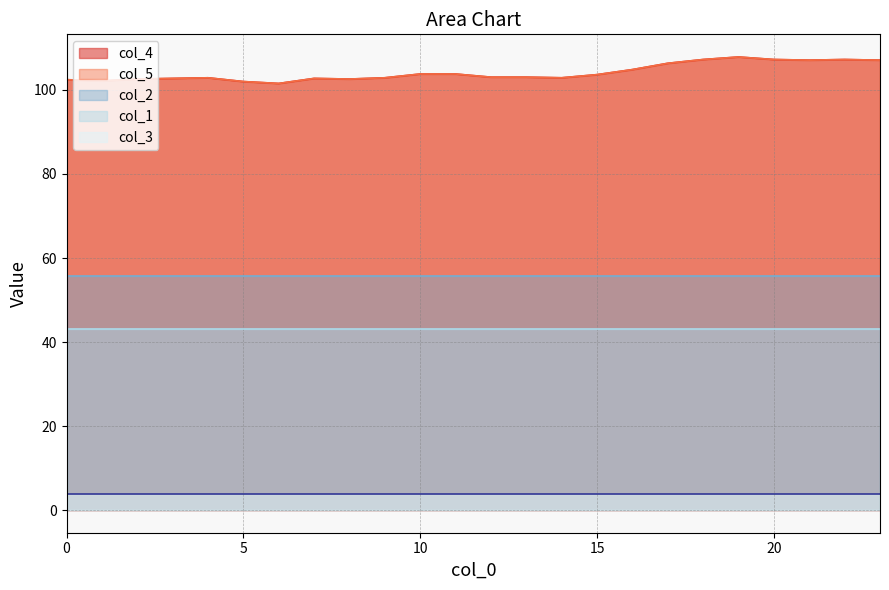

Is the value of col_4 at 13 greater than the value of col_1 at 6?

Yes